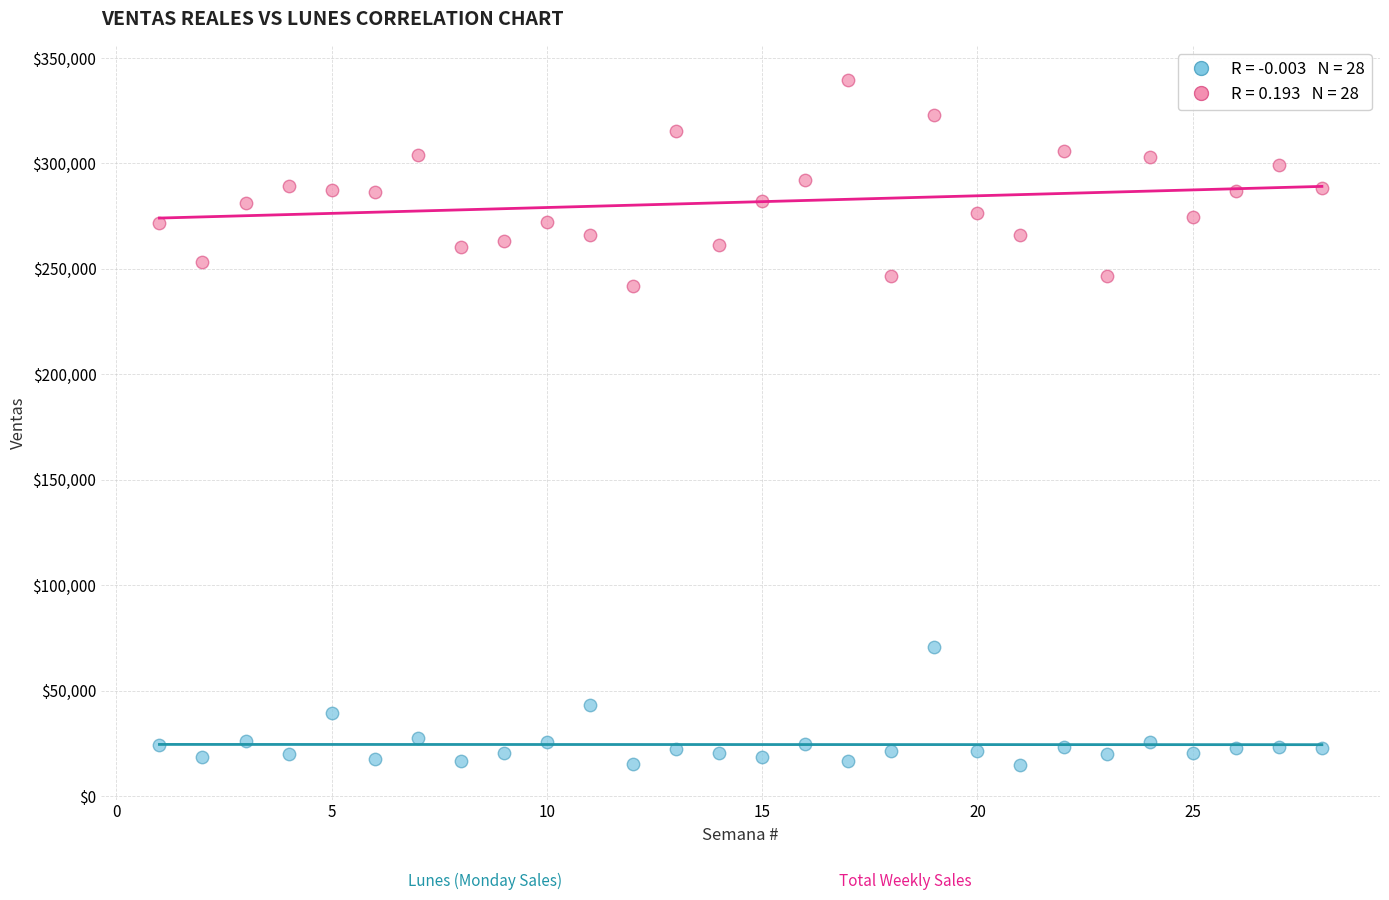

Across all series, what Y value is closest to 177131?

241794.4